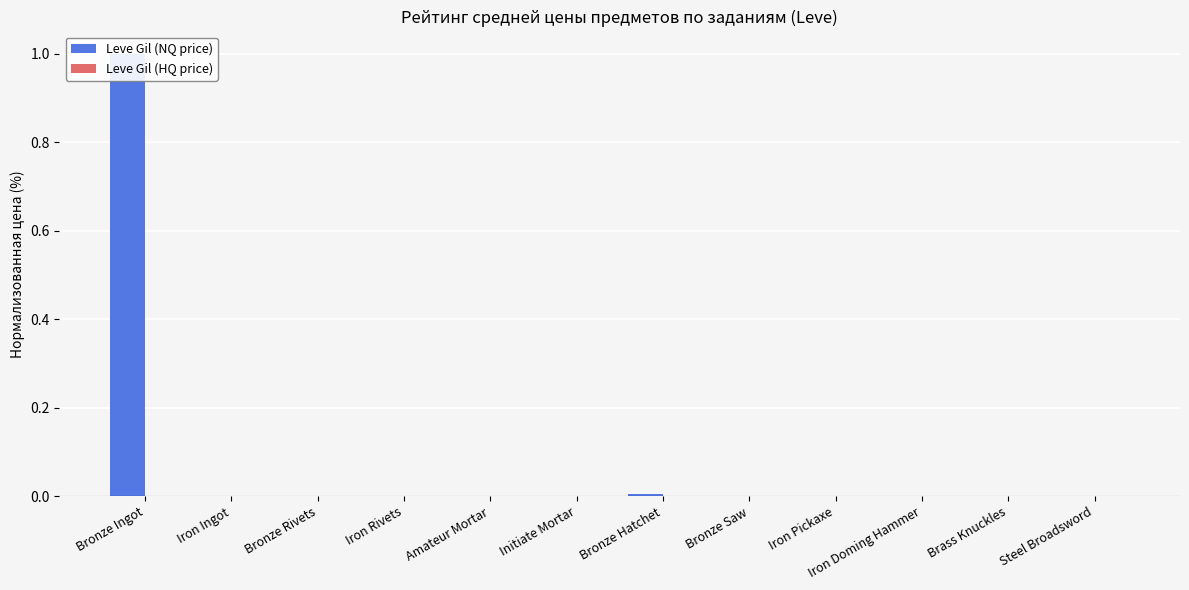

Does the chart contain any negative values?

No